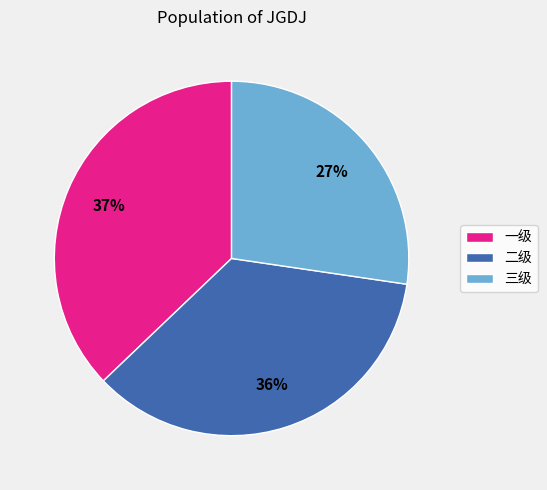

Does any single category account for the majority?

No